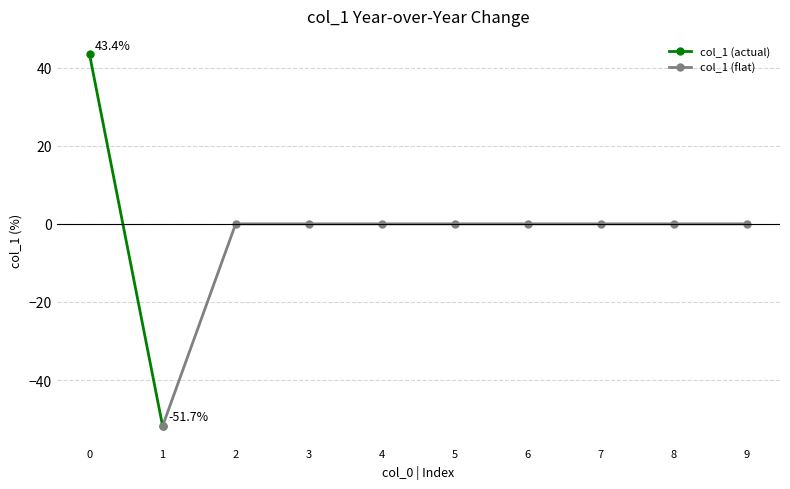

The value of col_1 (flat) at 8 is 0.0. True or false?

True